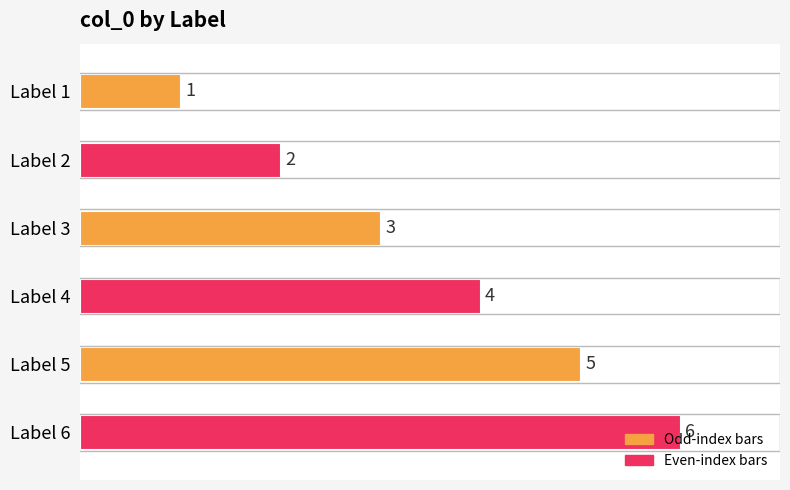

The chart shows a value of 3 at Label 3. True or false?

True